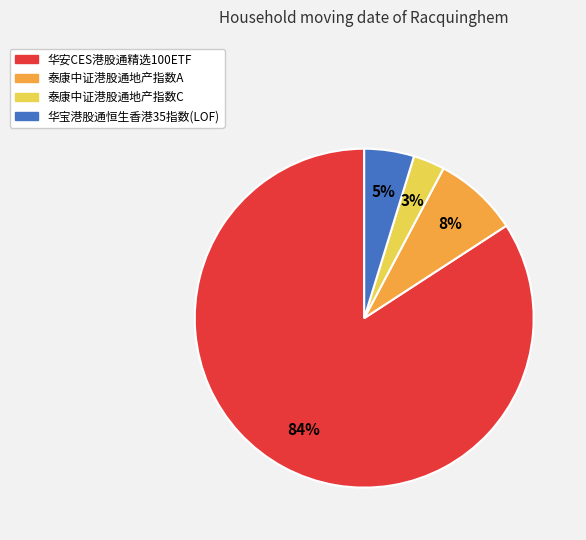

To the nearest percent, what is the difference between the 华宝港股通恒生香港35指数(LOF) and 华安CES港股通精选100ETF slice percentages?

79%